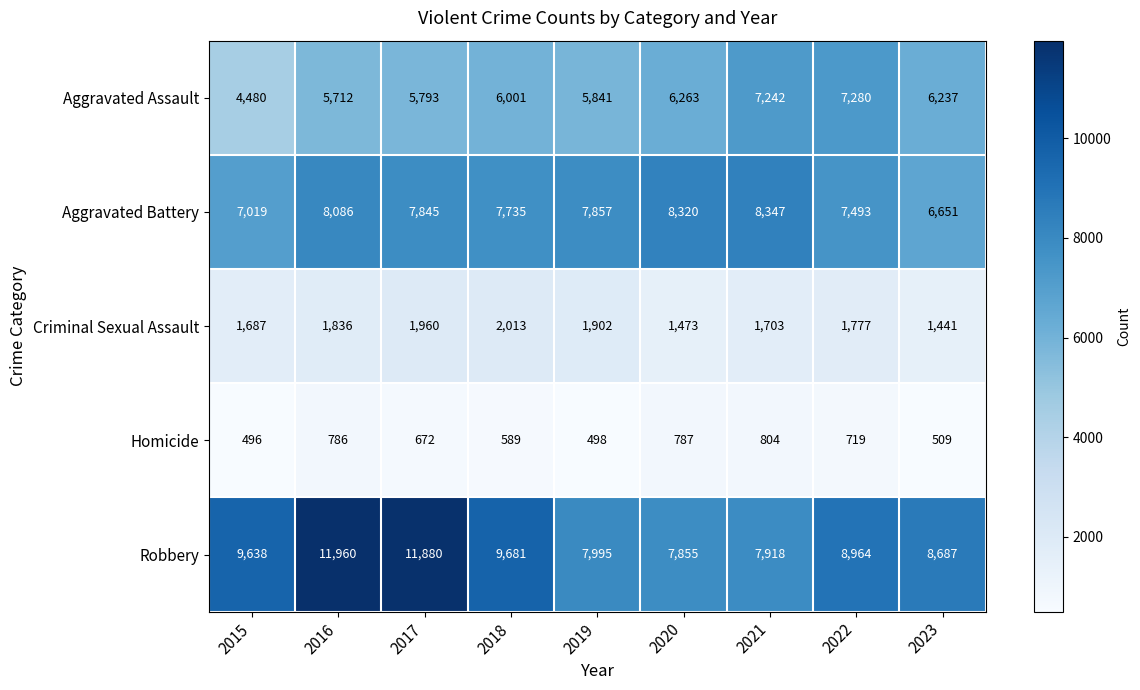

What is the smallest value displayed?

496